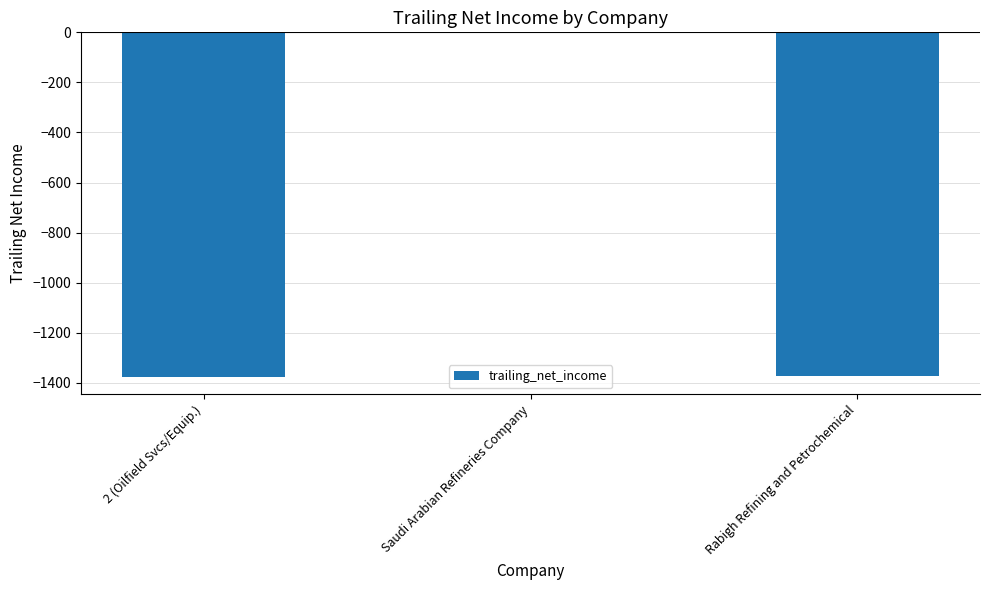

At which category does the chart reach its peak across all series?

Saudi Arabian Refineries Company